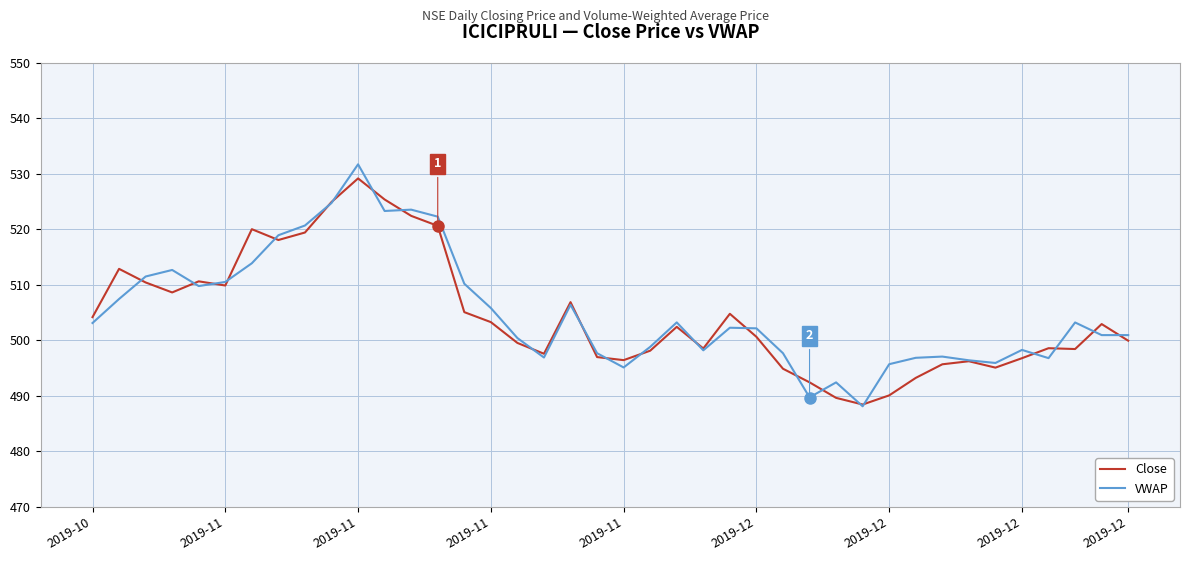

What is the maximum value shown in the chart?

531.7